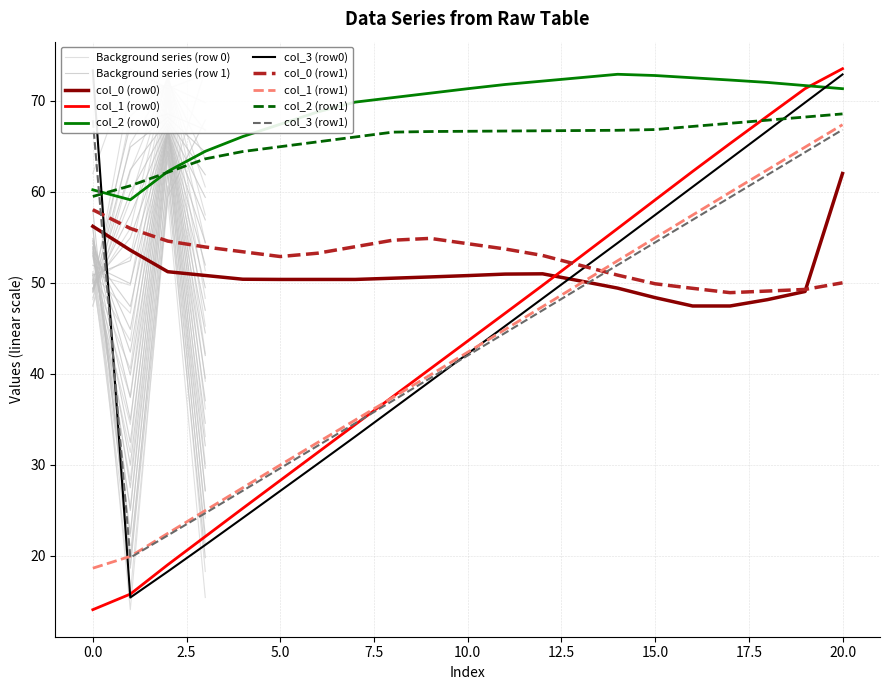

True or false: col_2 has a value of 86.8 at 0.

False